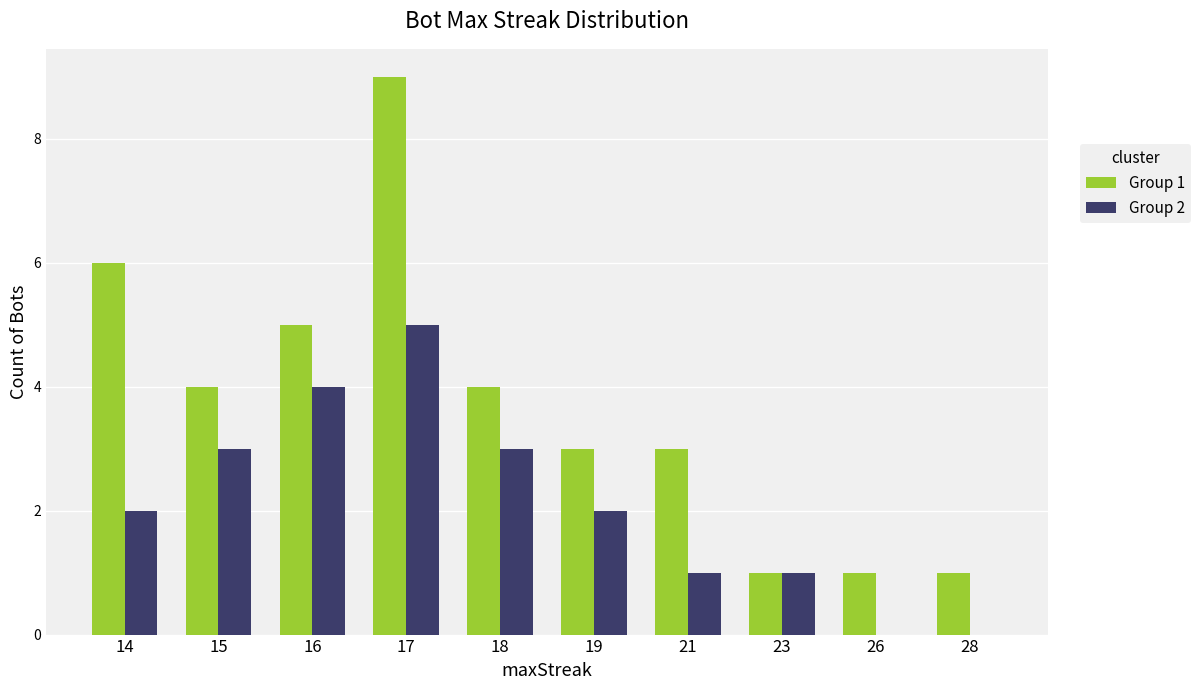

Count the Group 1 values in the range 1 to 5.

8